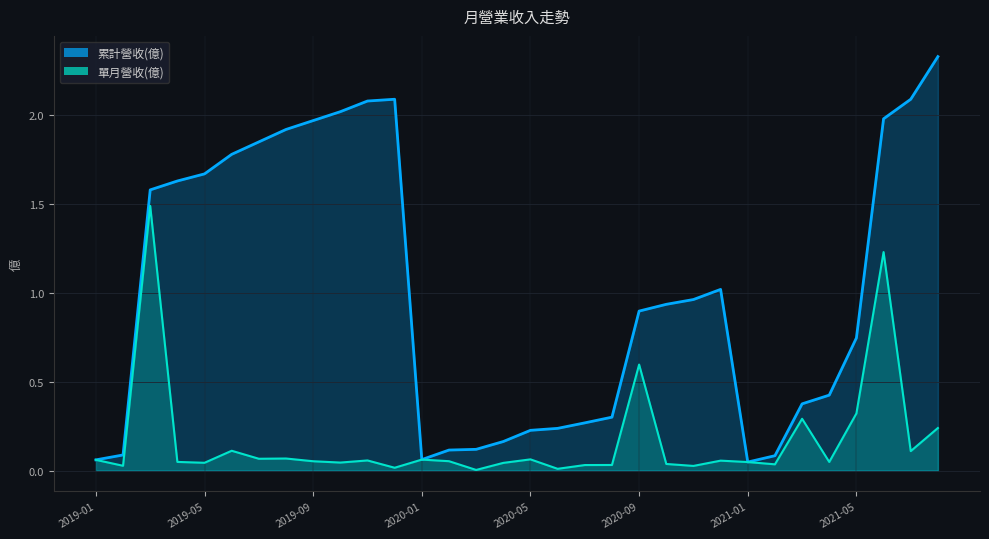

Which series has the largest total across all categories?

累計營收(億)